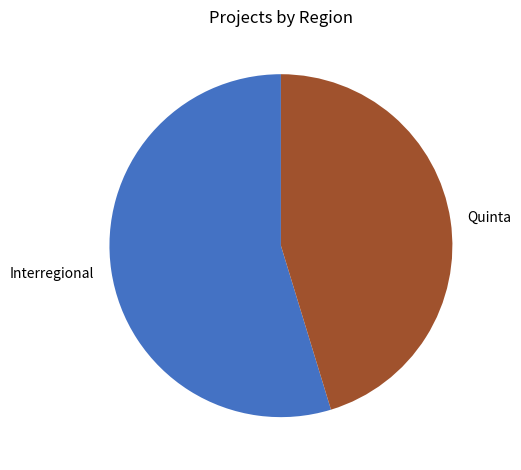

The Interregional slice represents 67% of the pie. True or false?

False